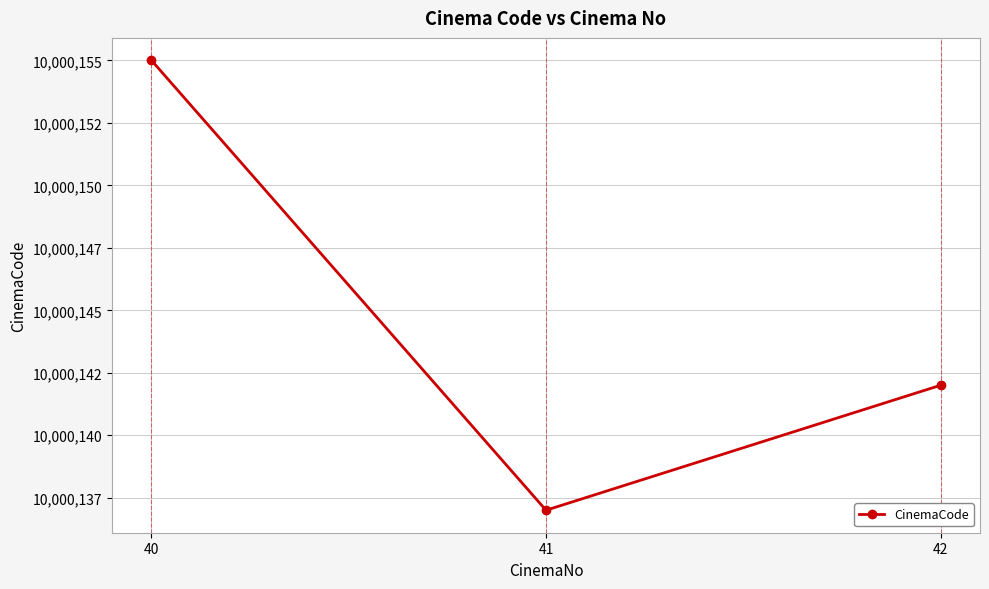

At which label does the data first exceed 10000142?

40